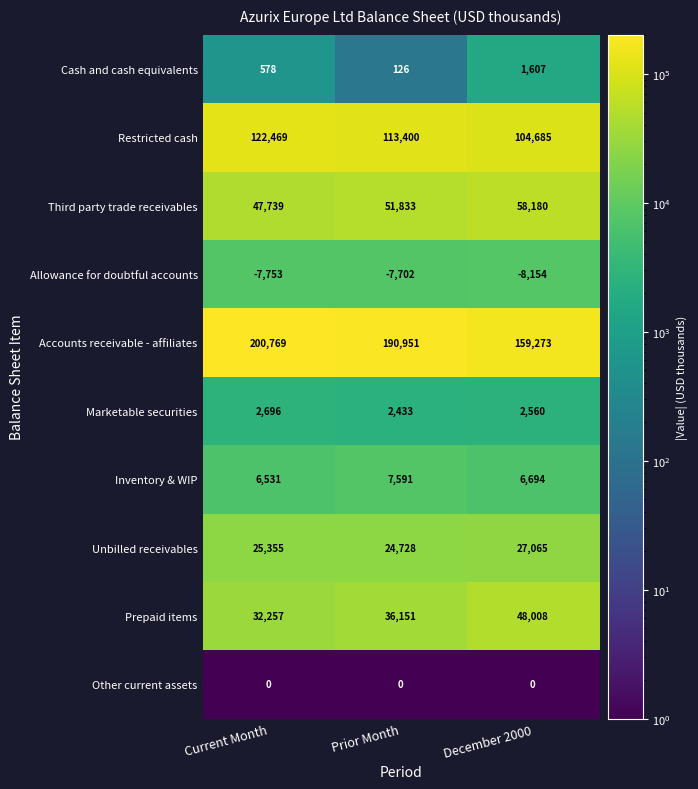

Which category has the lowest value across all series?

December 2000